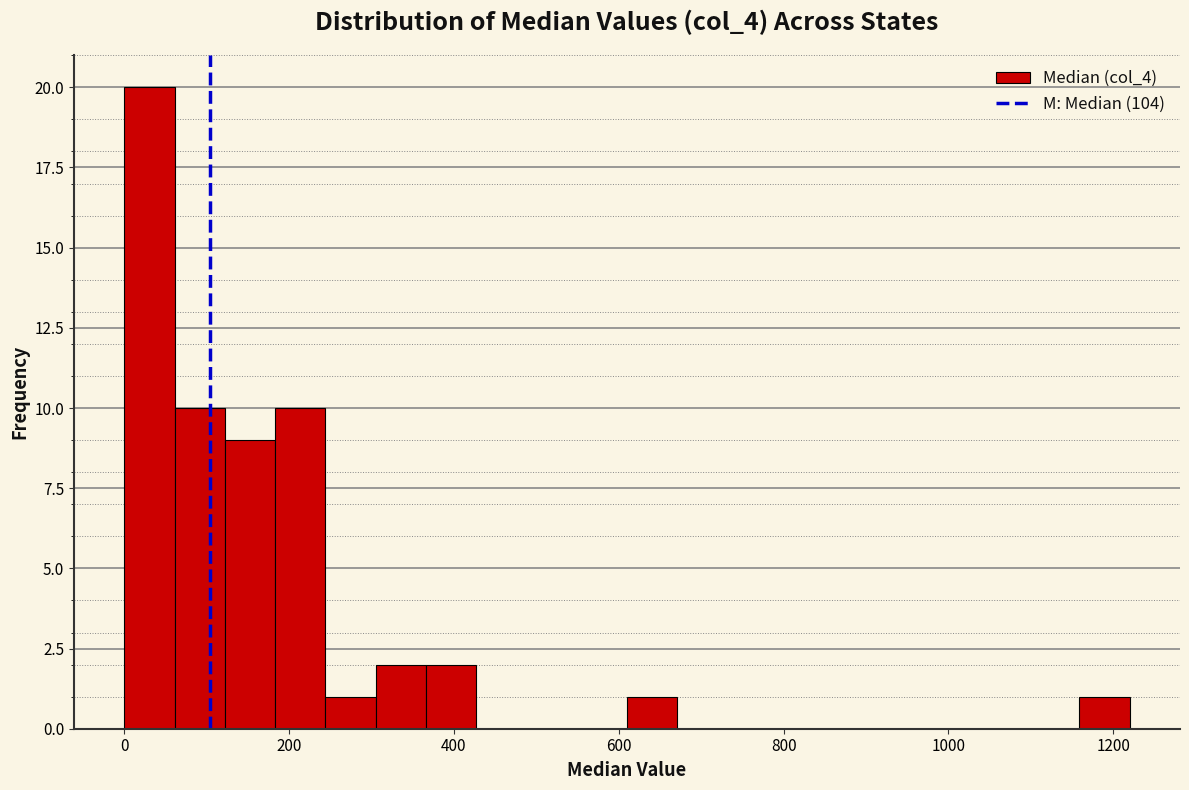

Read against the x-axis, roughly where is the centre of the tallest bar?

40